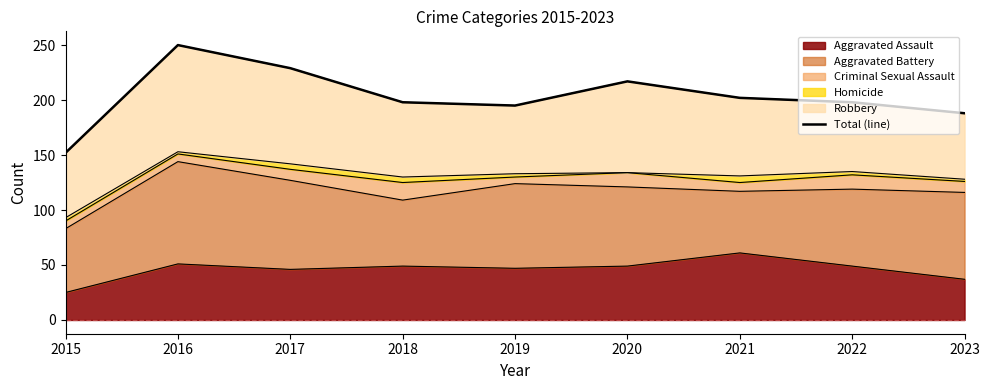

Reading left to right, extract all data points from this chart.

152	250	229	198	195	217	202	198	188